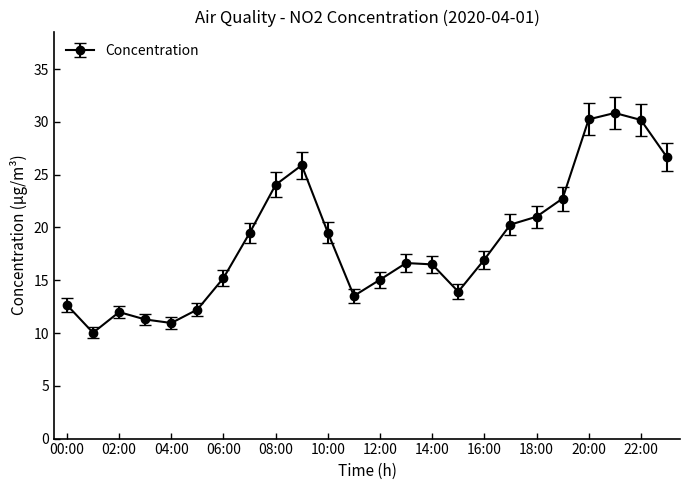

True or false: there are more than 2 points higher than both neighbors.

True